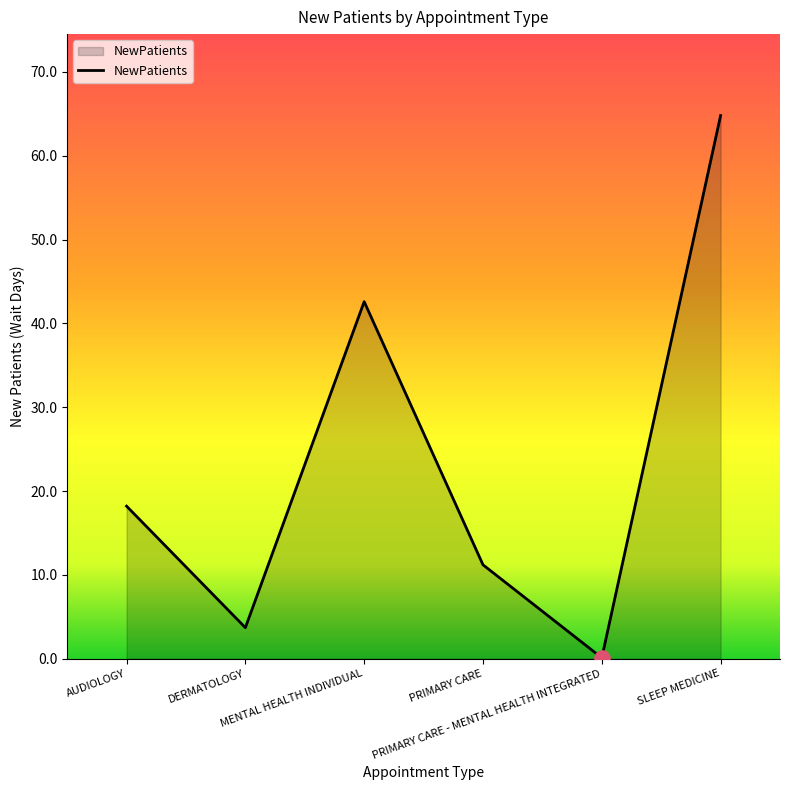

What is the change in value from MENTAL HEALTH INDIVIDUAL to SLEEP MEDICINE?

+22.2